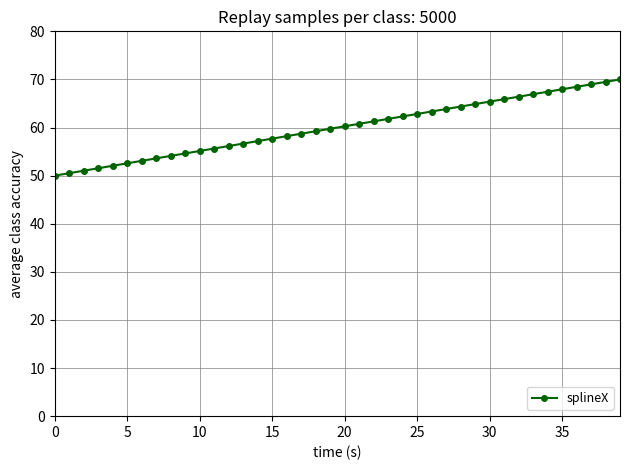

How many lines are shown in the chart?

1